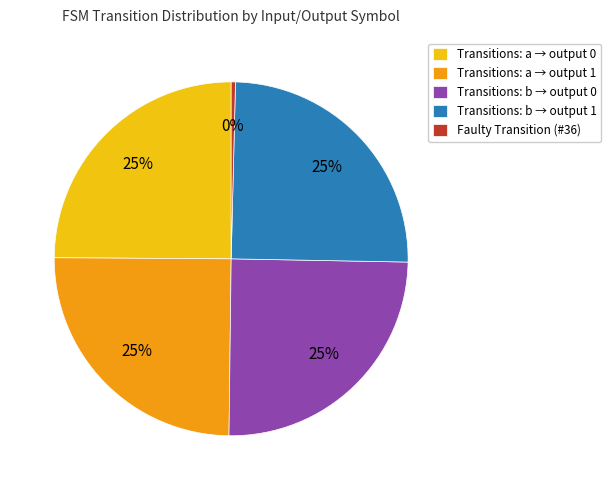

Count the number of slices in the pie.

5